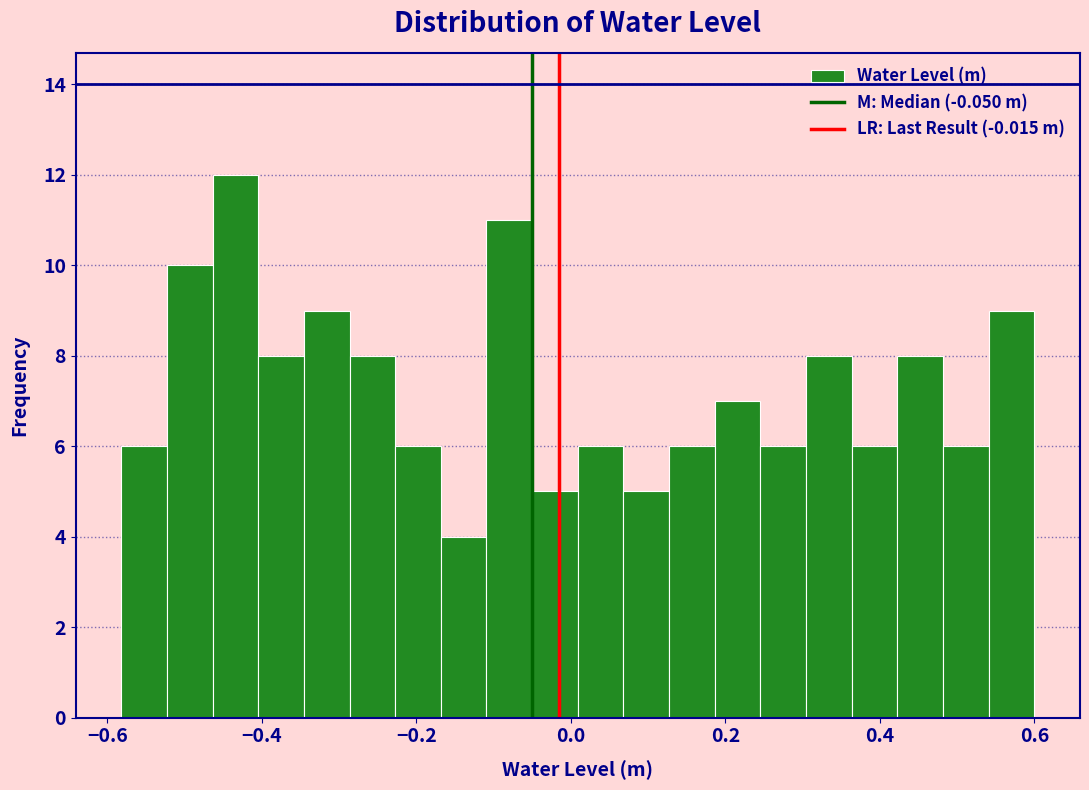

Read against the x-axis, roughly where is the centre of the tallest bar?

-0.44